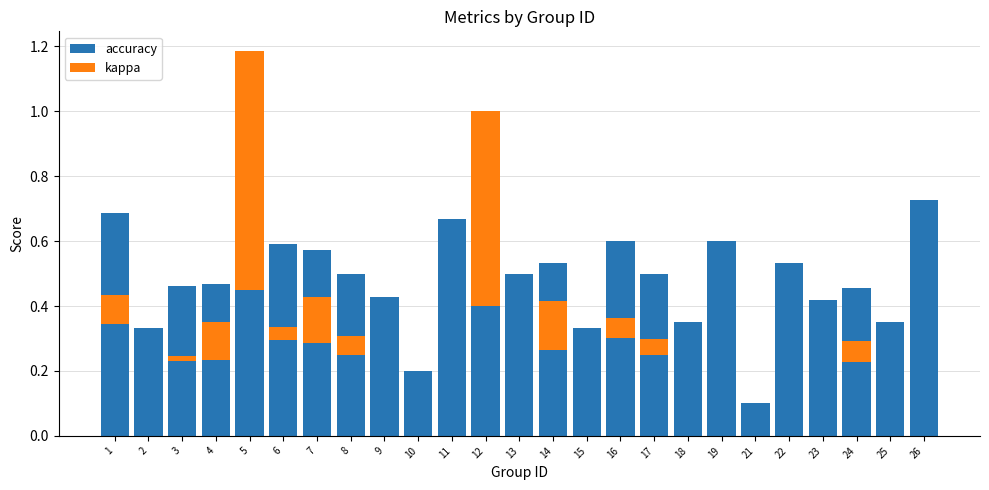

The accuracy series shows 0.6 at 24. True or false?

False